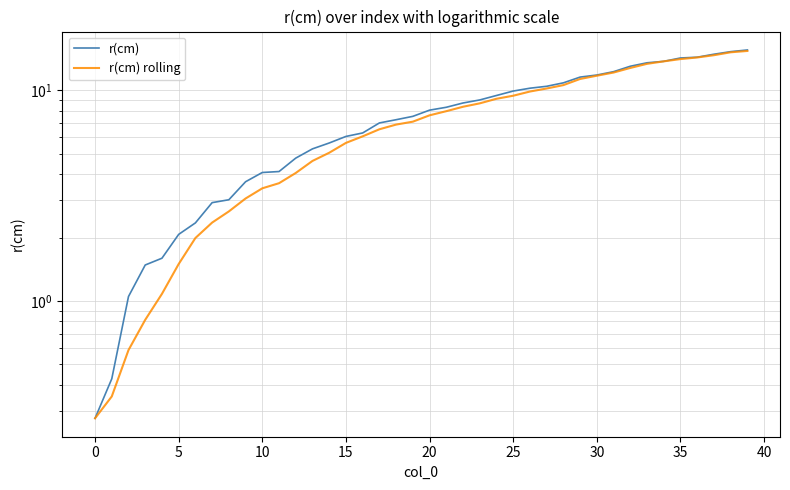

Rank the series at 20 from lowest to highest value.

r(cm) rolling, r(cm)